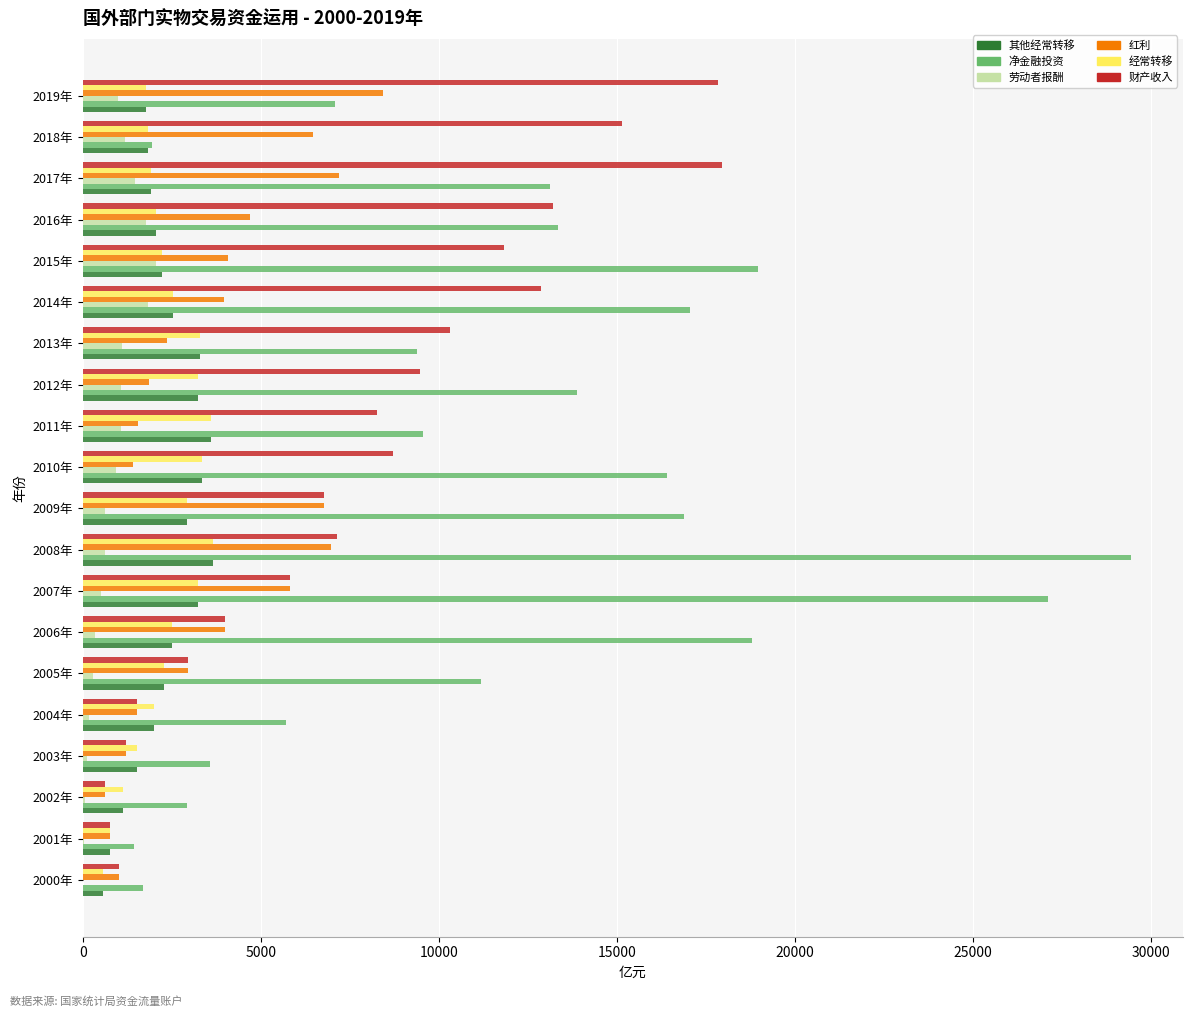

Is the value of 净金融投资 at 2011年 greater than the value of 红利 at 2012年?

Yes